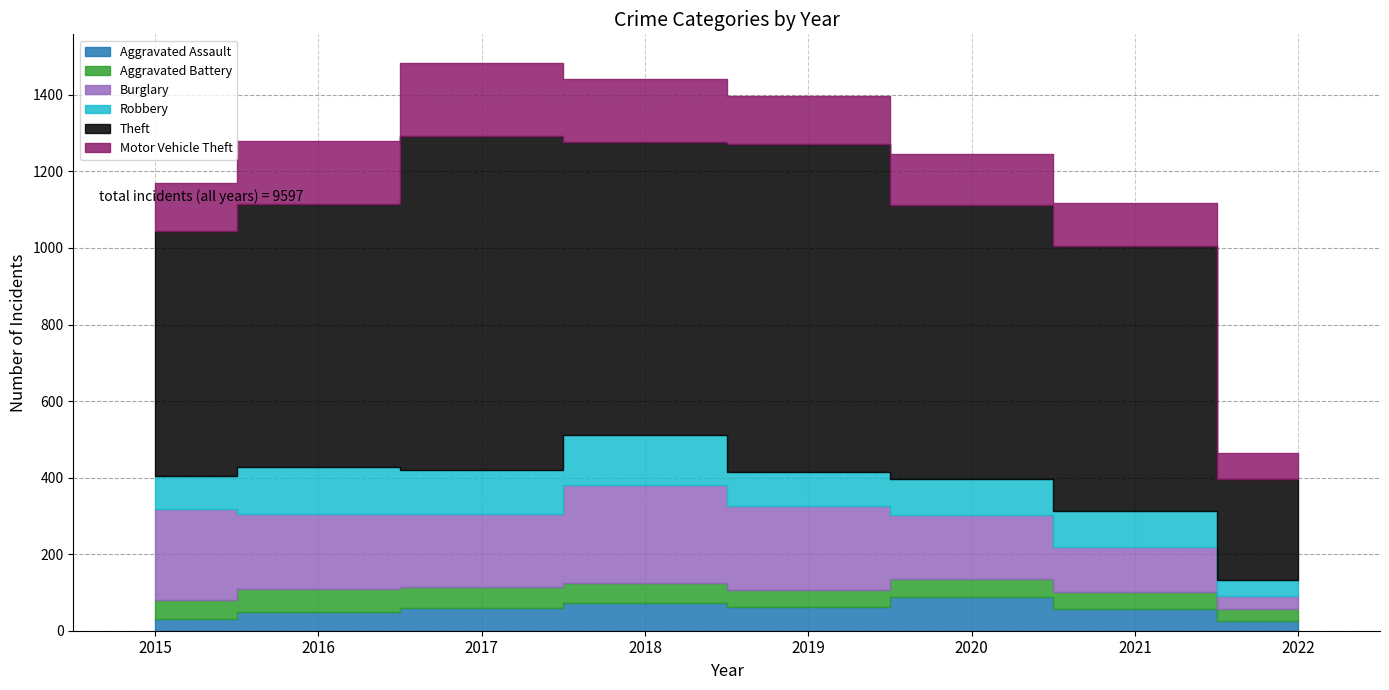

Is it true that Robbery equals 47 at 2021?

False